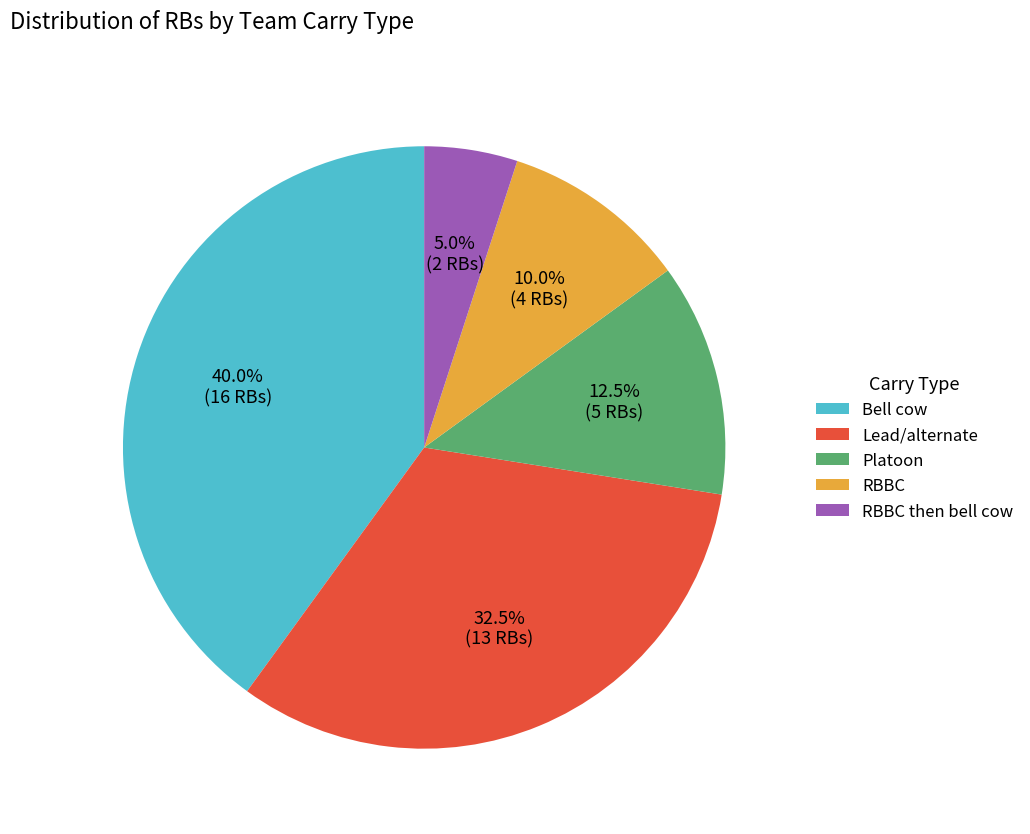

To the nearest percent, what is the difference between the RBBC and RBBC then bell cow slice percentages?

5%